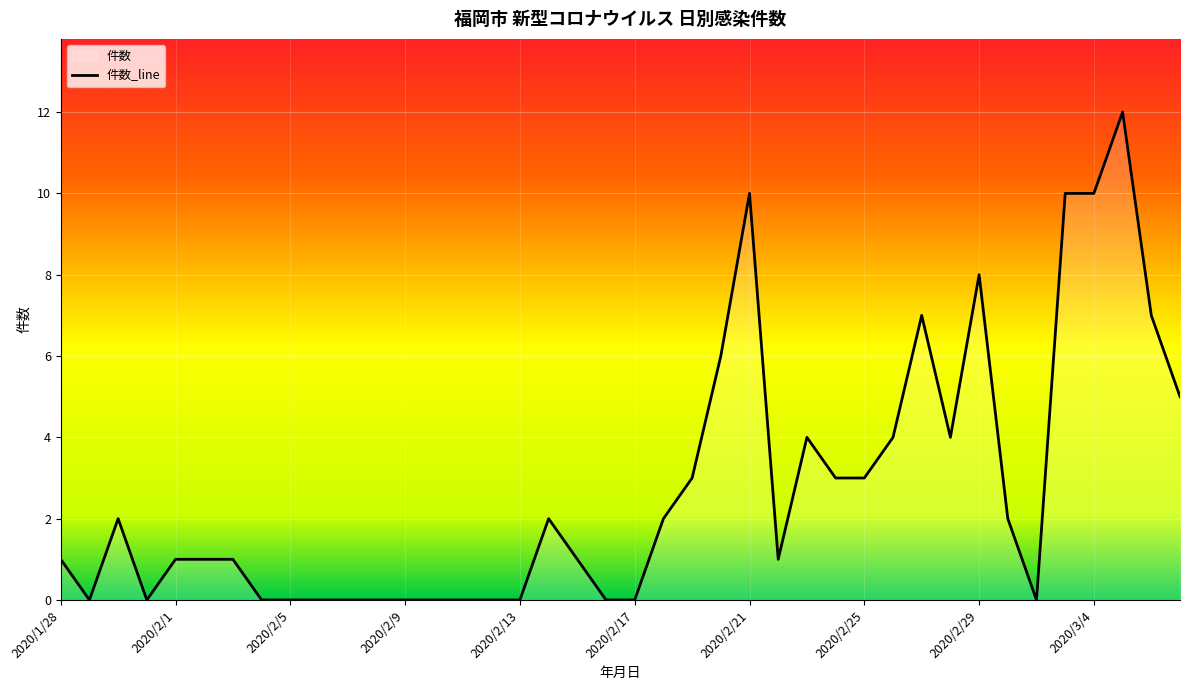

What is the difference between the maximum and minimum values?

12